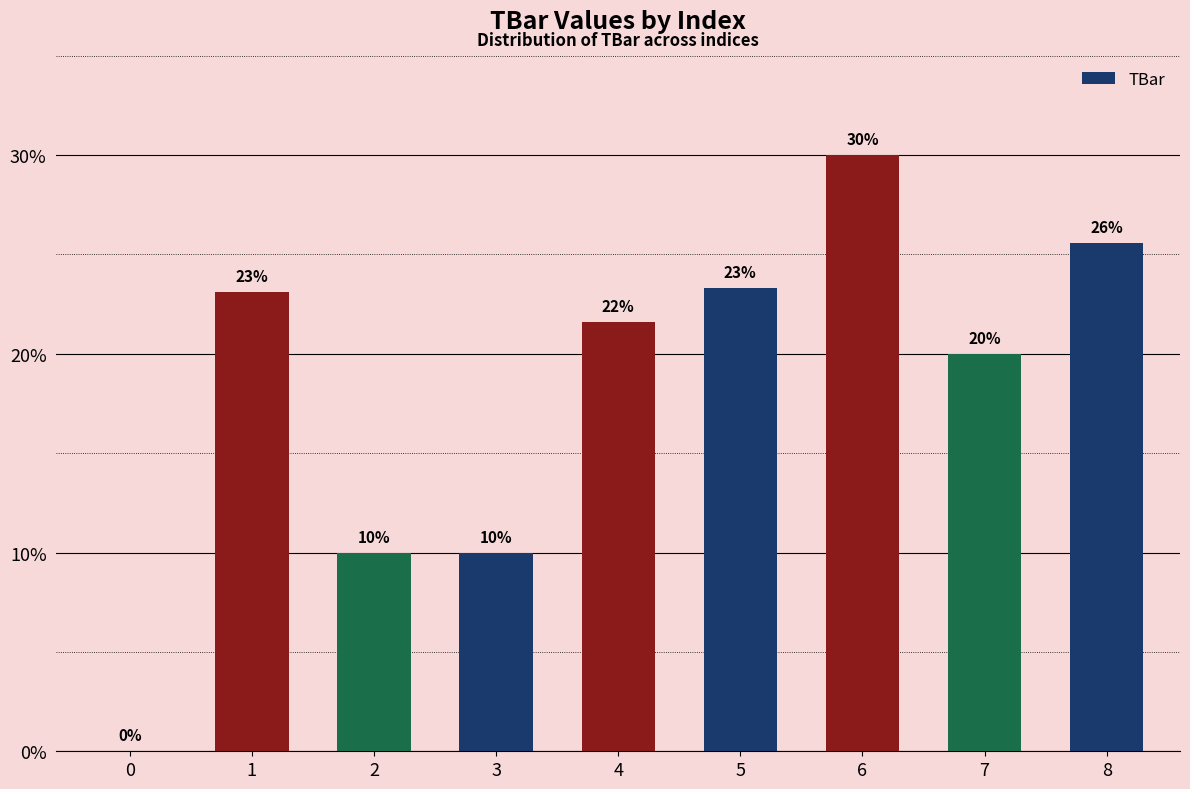

What is the difference between the values at 1 and 2?

13.1